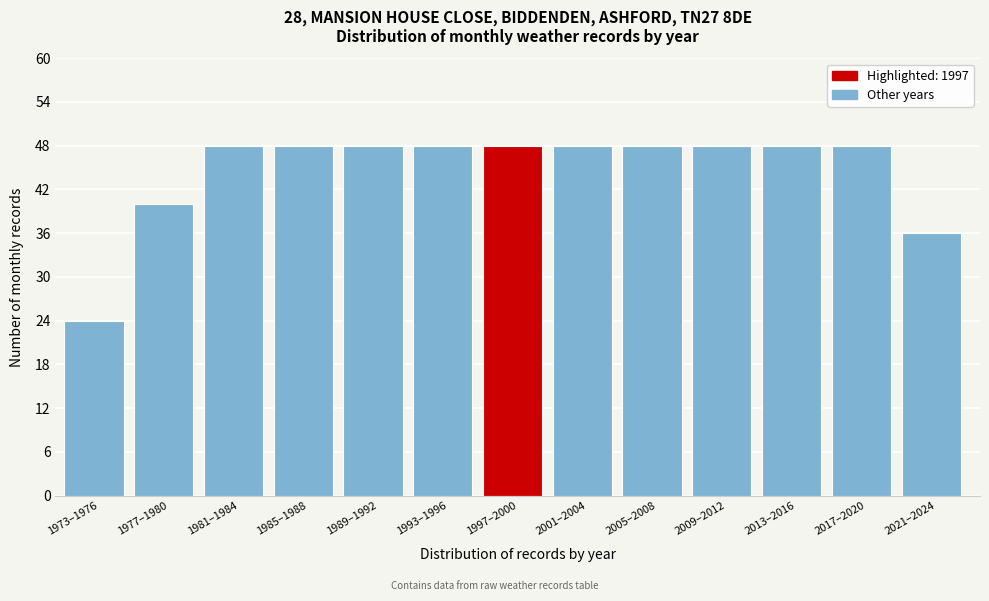

Reading right to left, list all the values displayed in this chart.

2021–2024=36	2017–2020=48	2013–2016=48	2009–2012=48	2005–2008=48	2001–2004=48	1997–2000=48	1993–1996=48	1989–1992=48	1985–1988=48	1981–1984=48	1977–1980=40	1973–1976=24